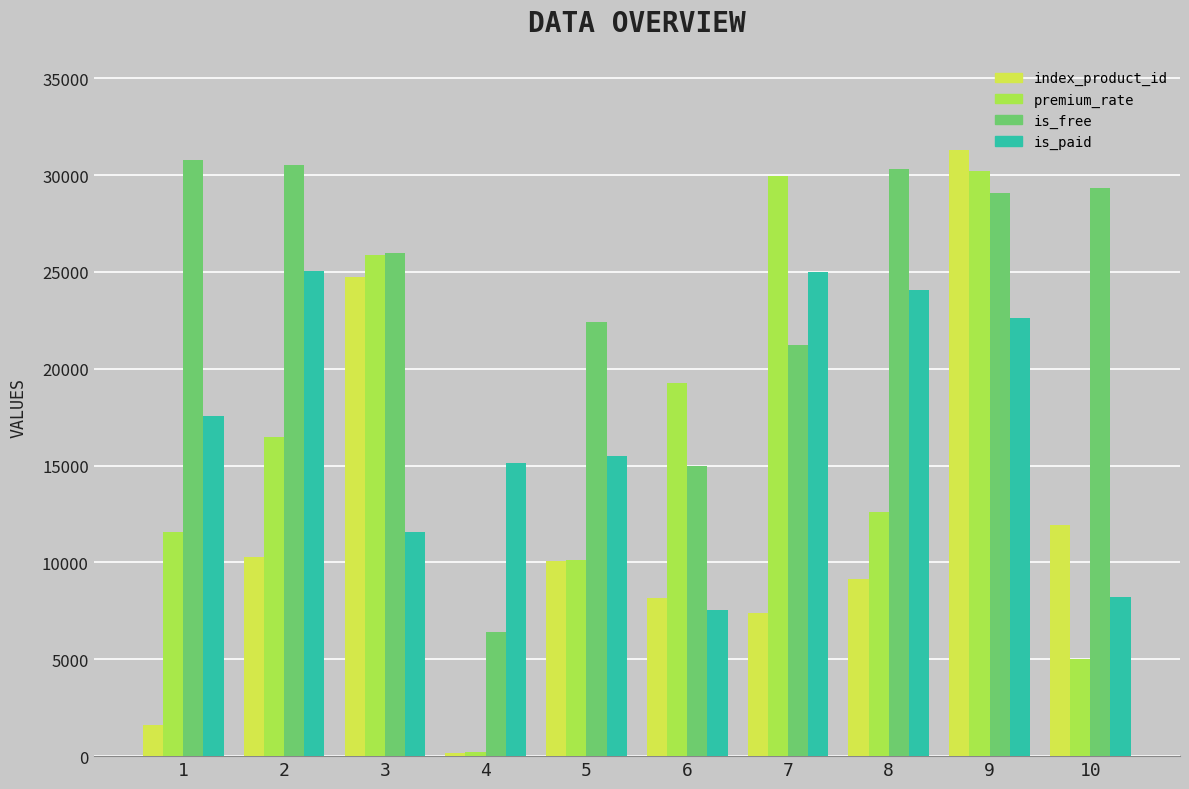

List the series in order of their peak value, highest first.

index_product_id, is_free, premium_rate, is_paid